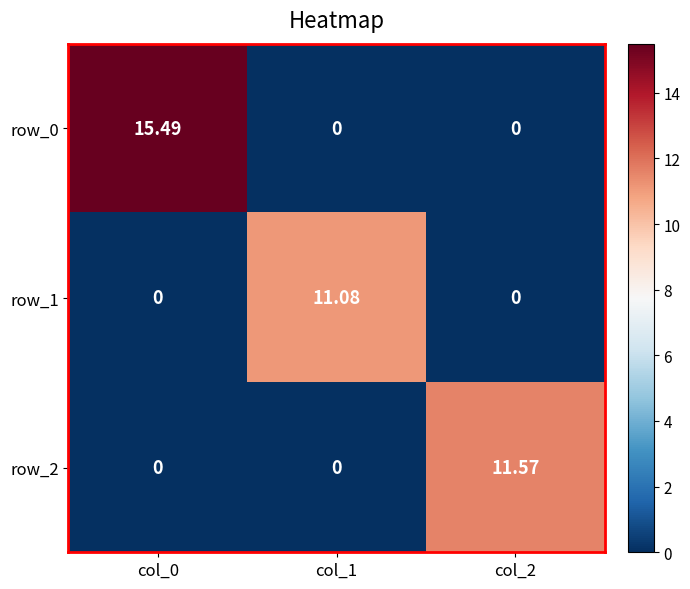

Where is row_1 nearest to the value 5?

col_0